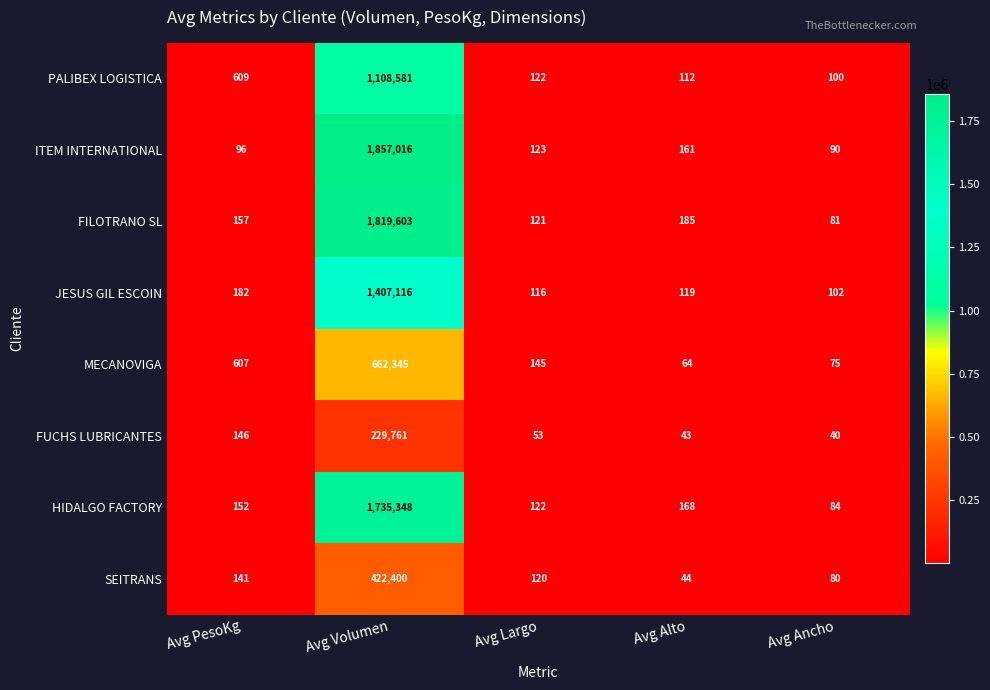

What is the total value across all series at Avg Ancho?

652